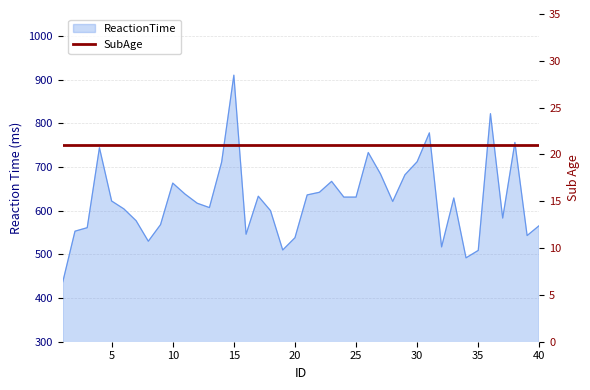

How many values exceed 622?

19